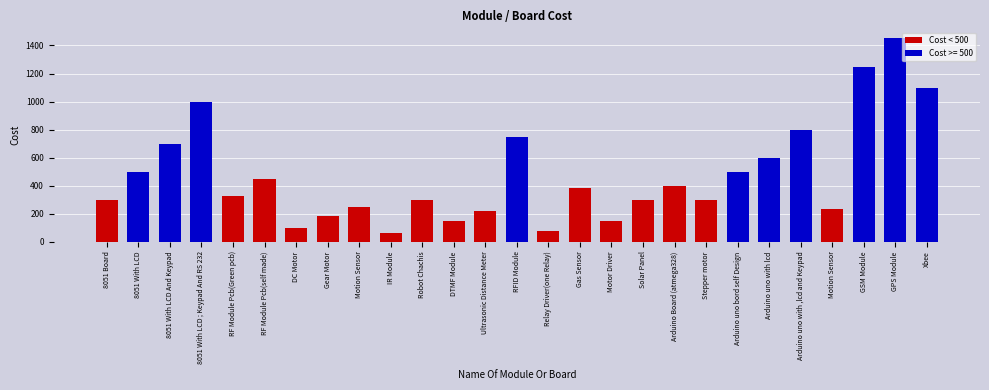

What is the sum of the values at Motor Driver and Xbee?

1250